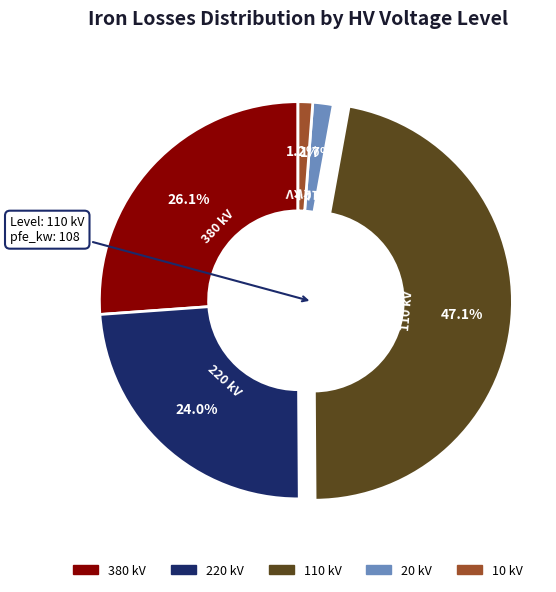

Is there a majority slice in this chart?

No